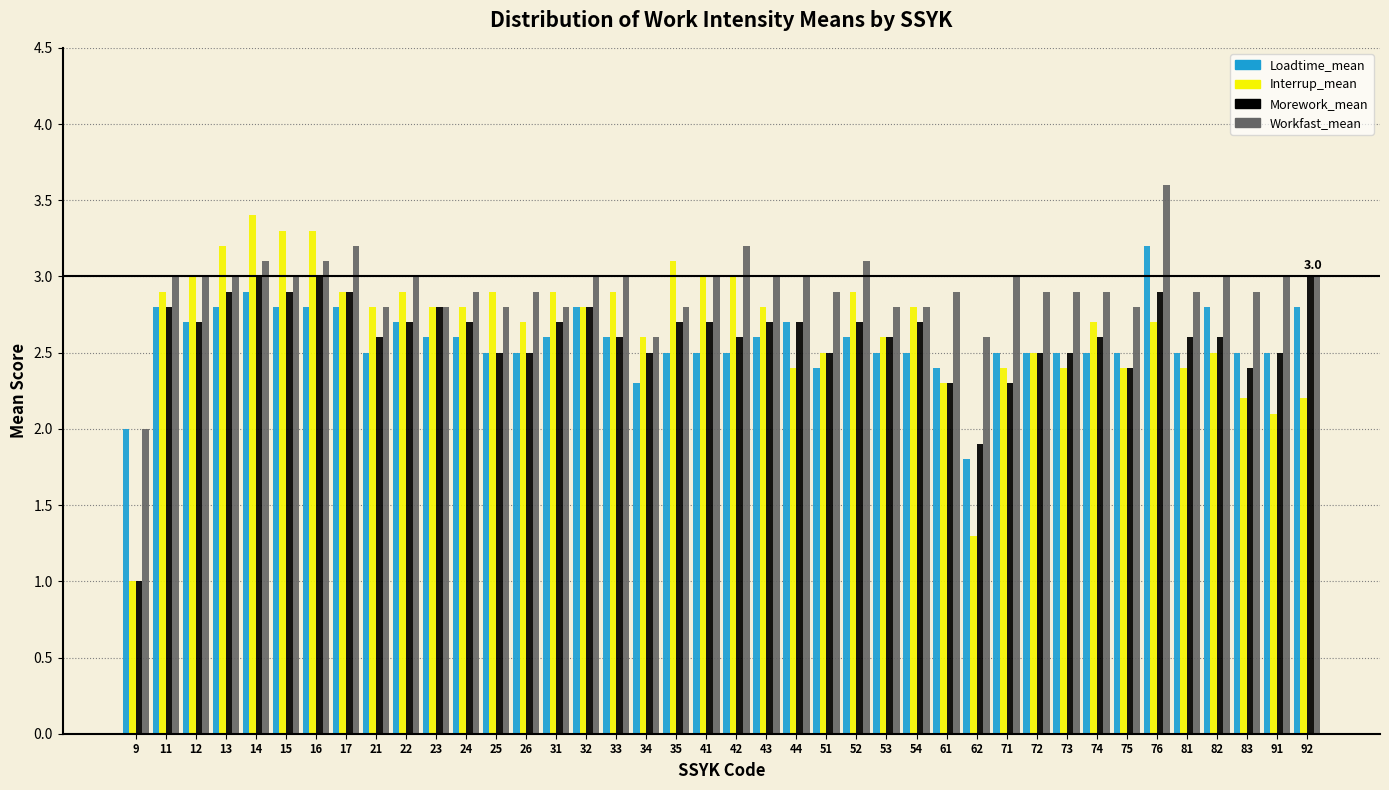

Read the Loadtime_mean value at 34.

2.3